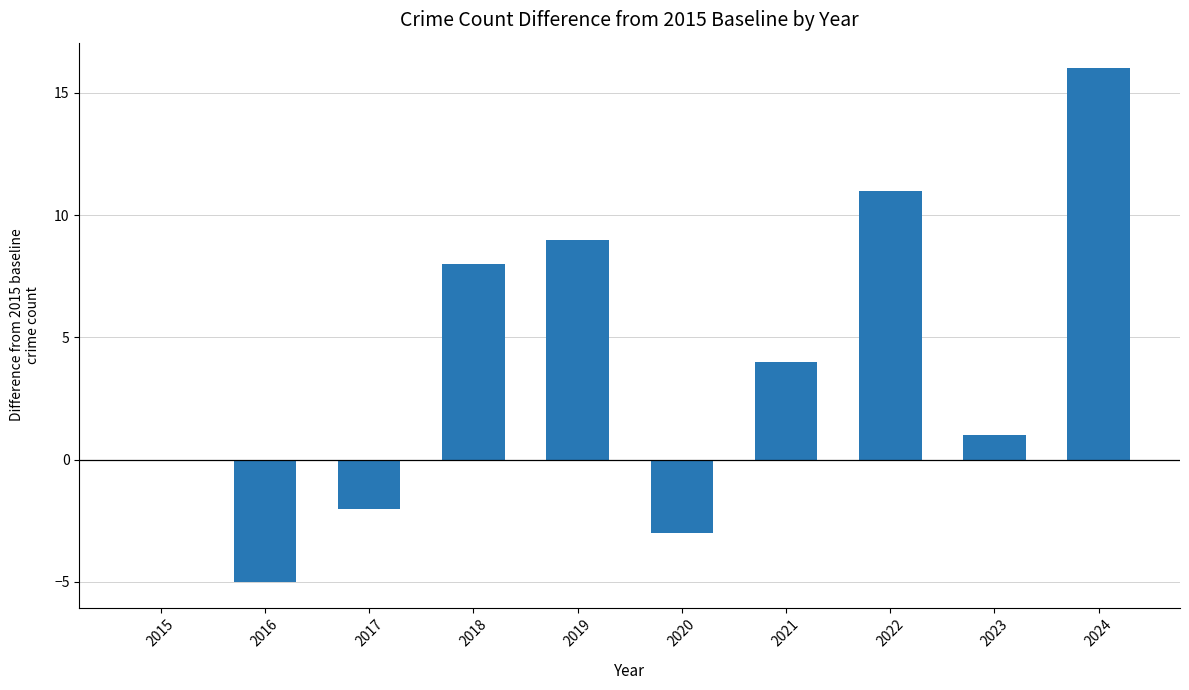

The value at 2020 is -1. True or false?

False